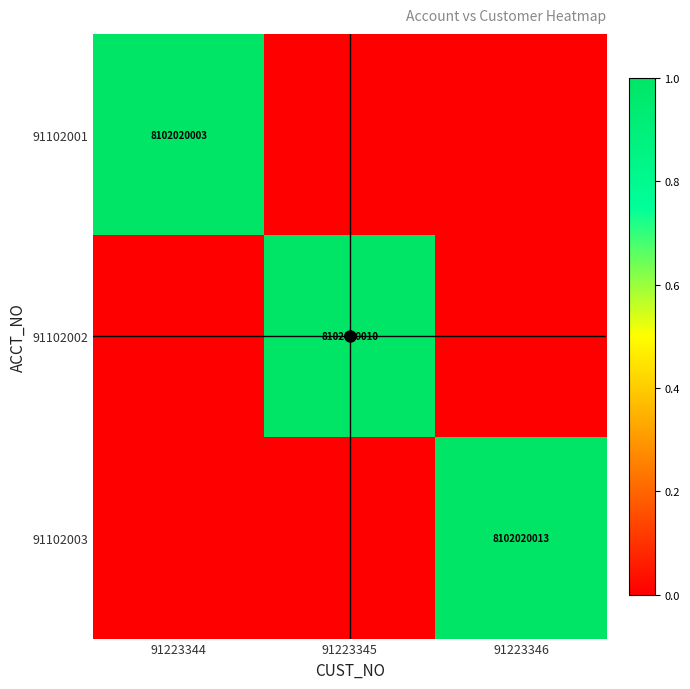

What is the average value of the 91102001 series?

0.3